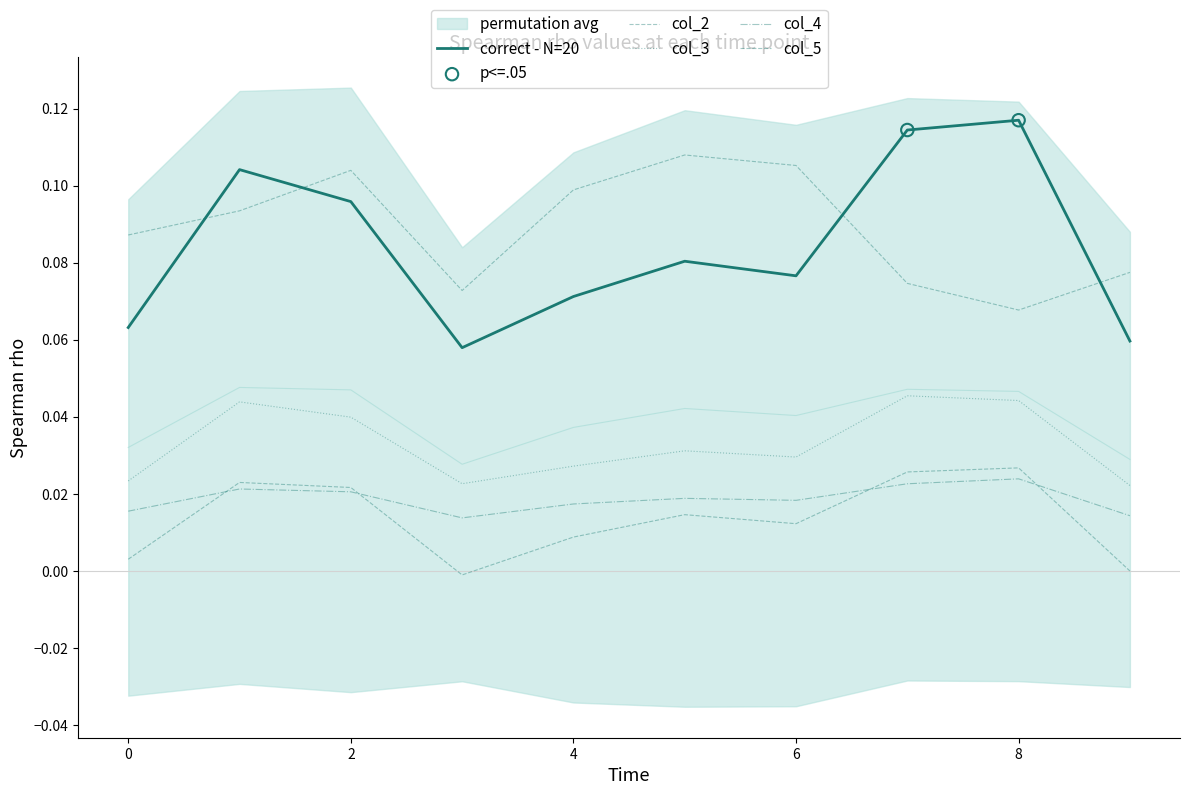

At how many categories does at least one series exceed 0?

10